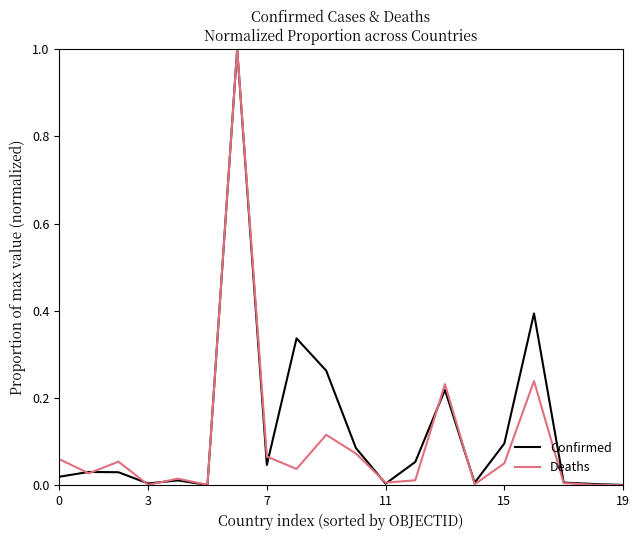

What is the highest value of the Deaths series?

1.0